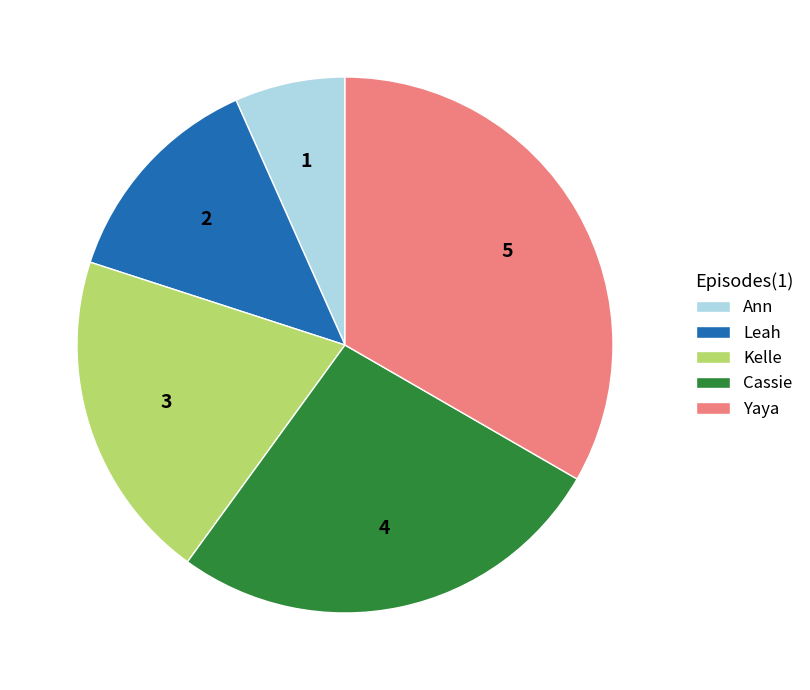

Between Cassie and Yaya, which is larger?

Yaya